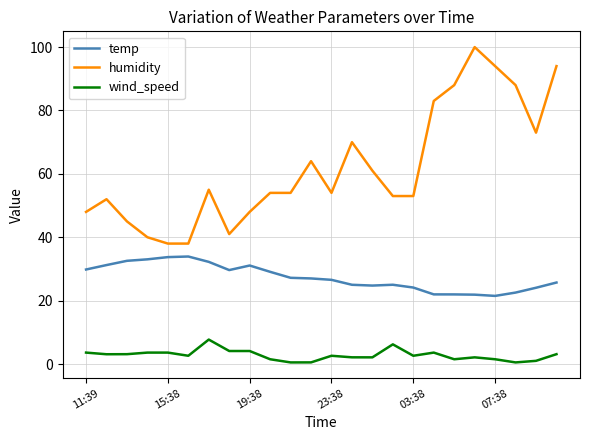

What are all the series names shown in the legend?

temp, humidity, wind_speed